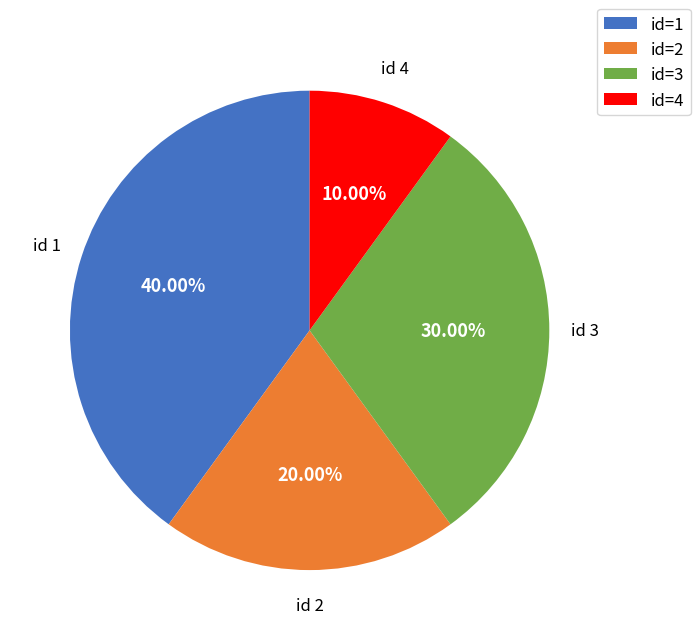

What is the ratio of the value at id=1 to the value at id=2?

2.0